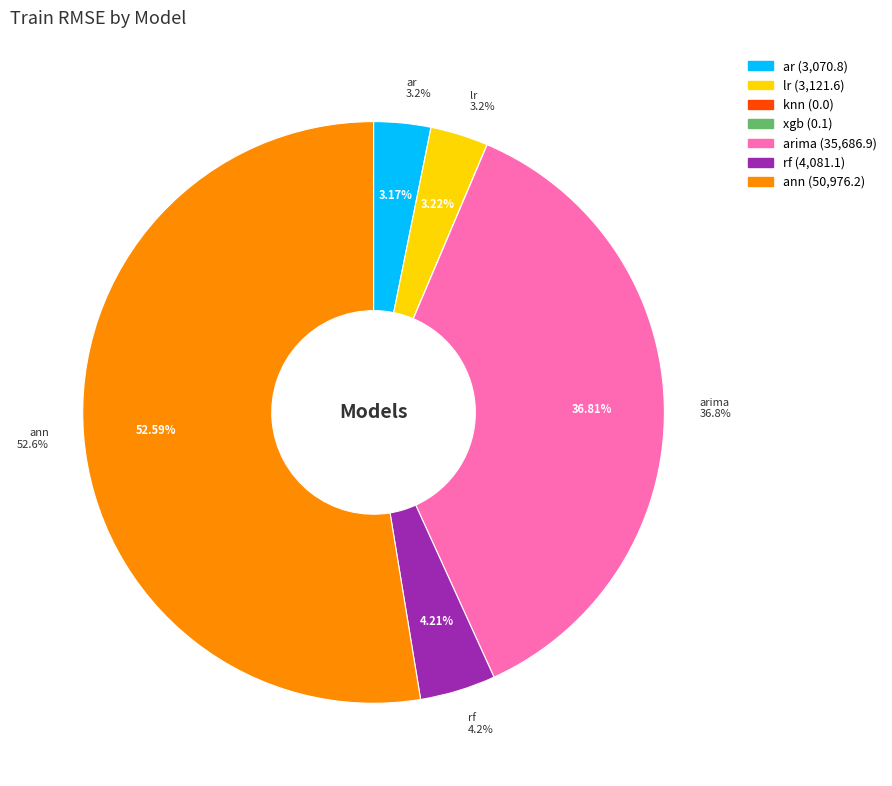

The ann slice represents 59% of the pie. True or false?

False